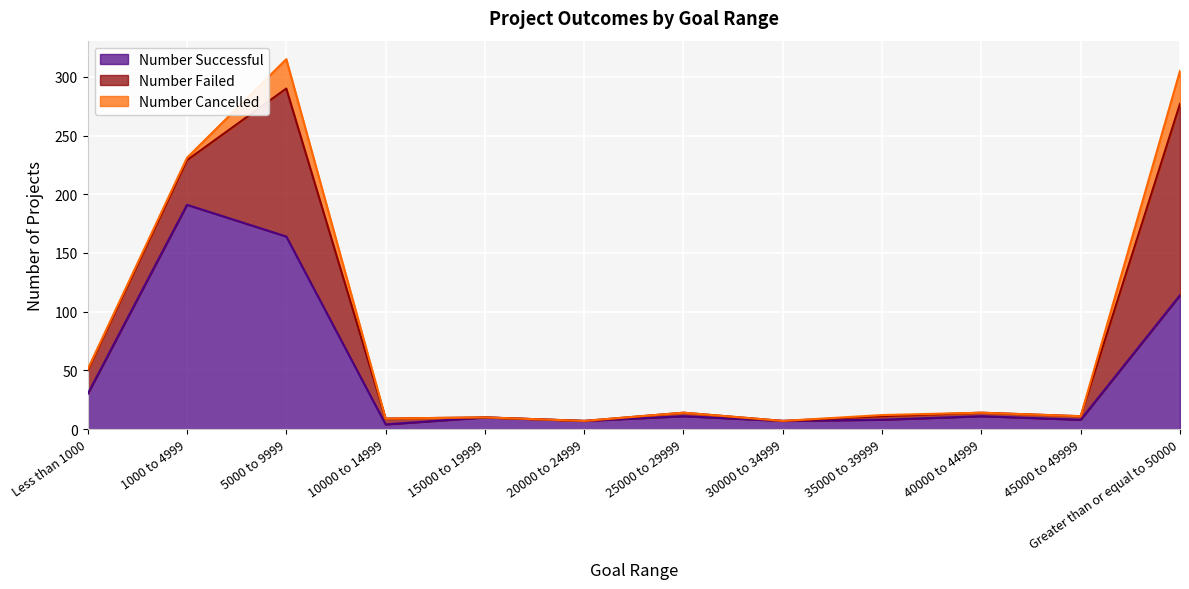

Where is the first local maximum for Number Successful?

1000 to 4999